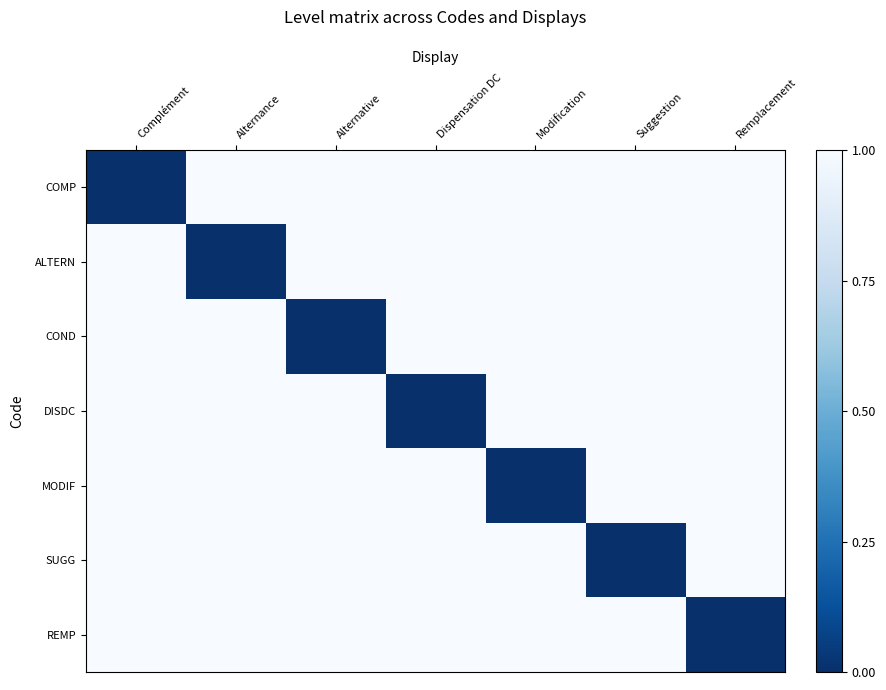

Which category has the highest value across all series?

Alternance